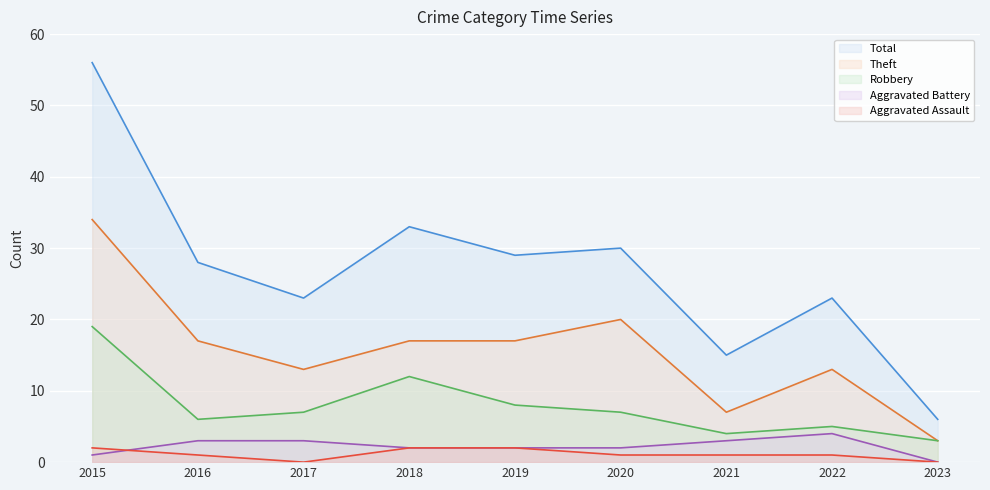

How many interior local peaks does the Theft series have?

2